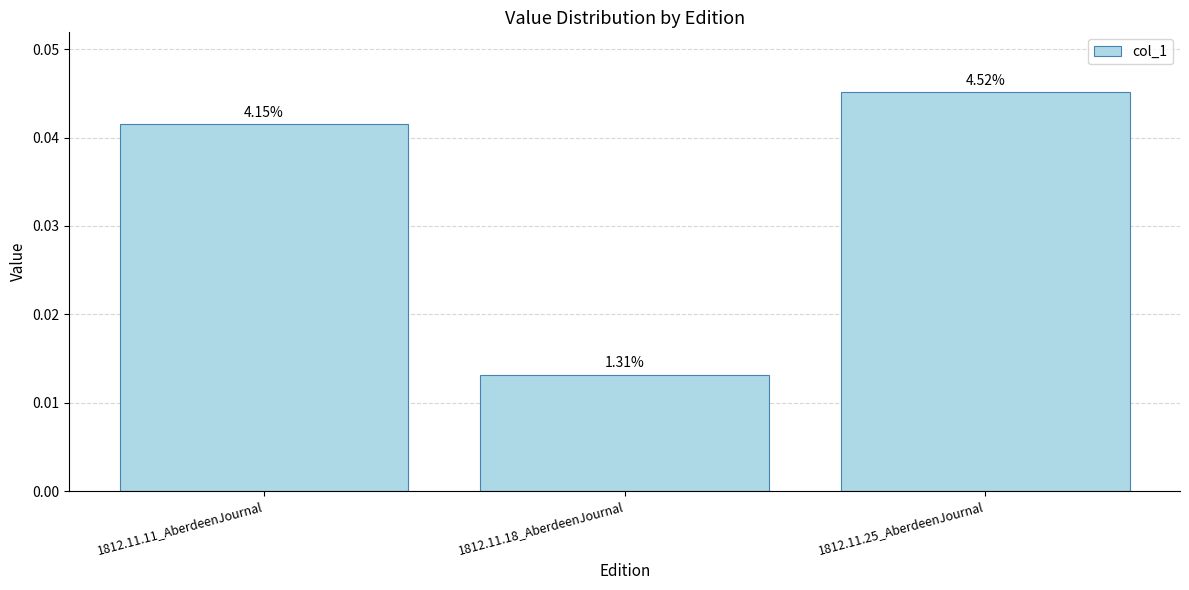

Are the bars horizontal?

No